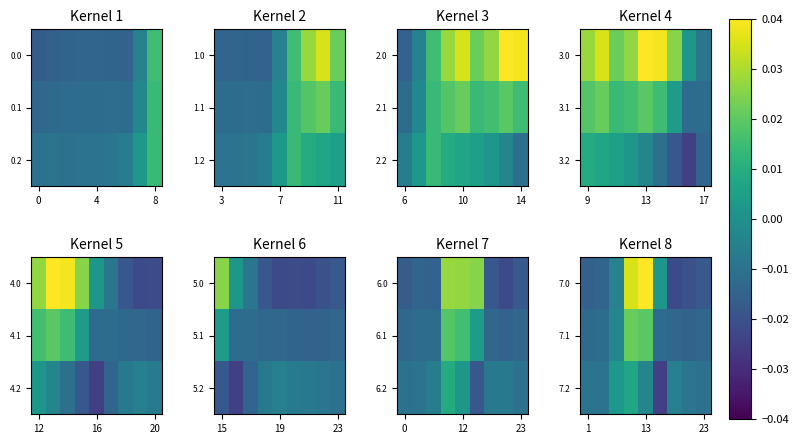

How many data points in 7.1 are less than 0?

7